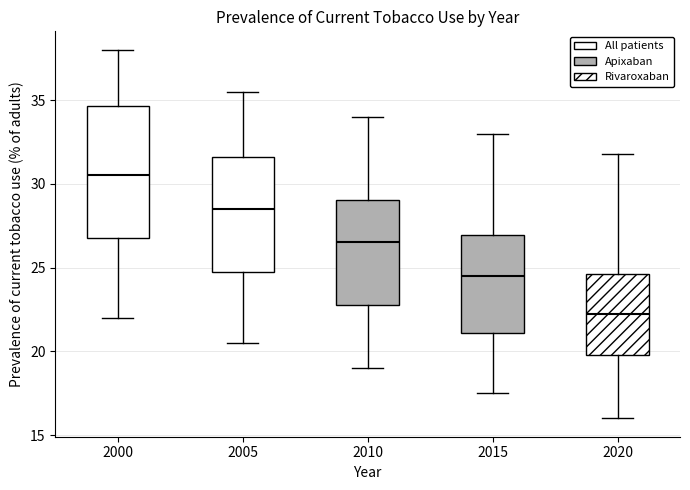

Reading left to right, read every box against the y-axis: the position of its median line, the range the box covers, and the ends of its whiskers. The values are not printed on the chart, so give them approximately, as read against the axis.

2000: median 30.5, box 27.0 to 34.5, whiskers 22.0 to 38.0
2005: median 28.5, box 25.0 to 31.5, whiskers 20.5 to 35.5
2010: median 26.5, box 23.0 to 29.0, whiskers 19.0 to 34.0
2015: median 24.5, box 21.0 to 27.0, whiskers 17.5 to 33.0
2020: median 22.0, box 20.0 to 24.5, whiskers 16.0 to 32.0